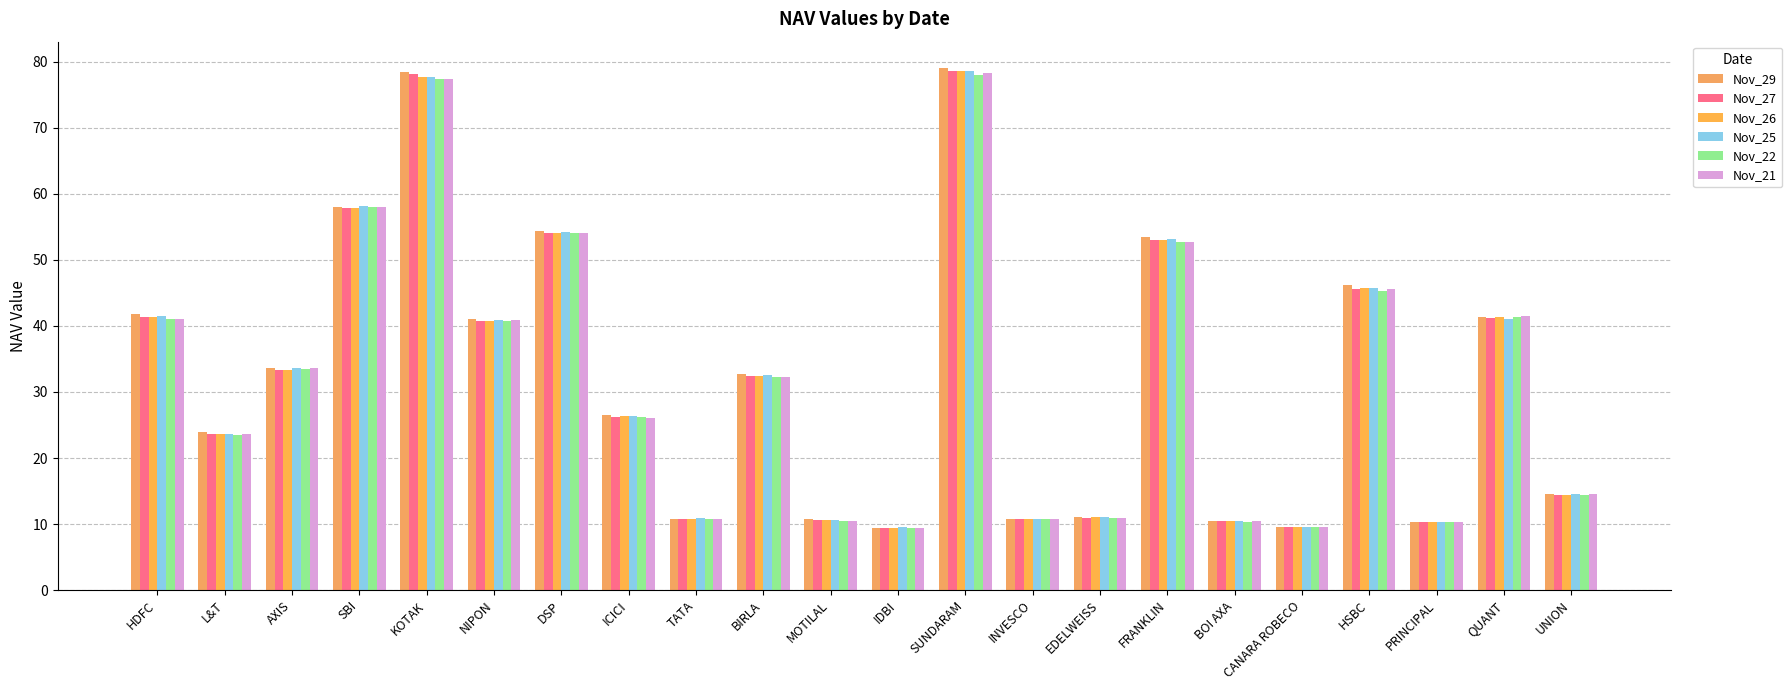

What is the approximate value of Nov_27 at QUANT?

41.2